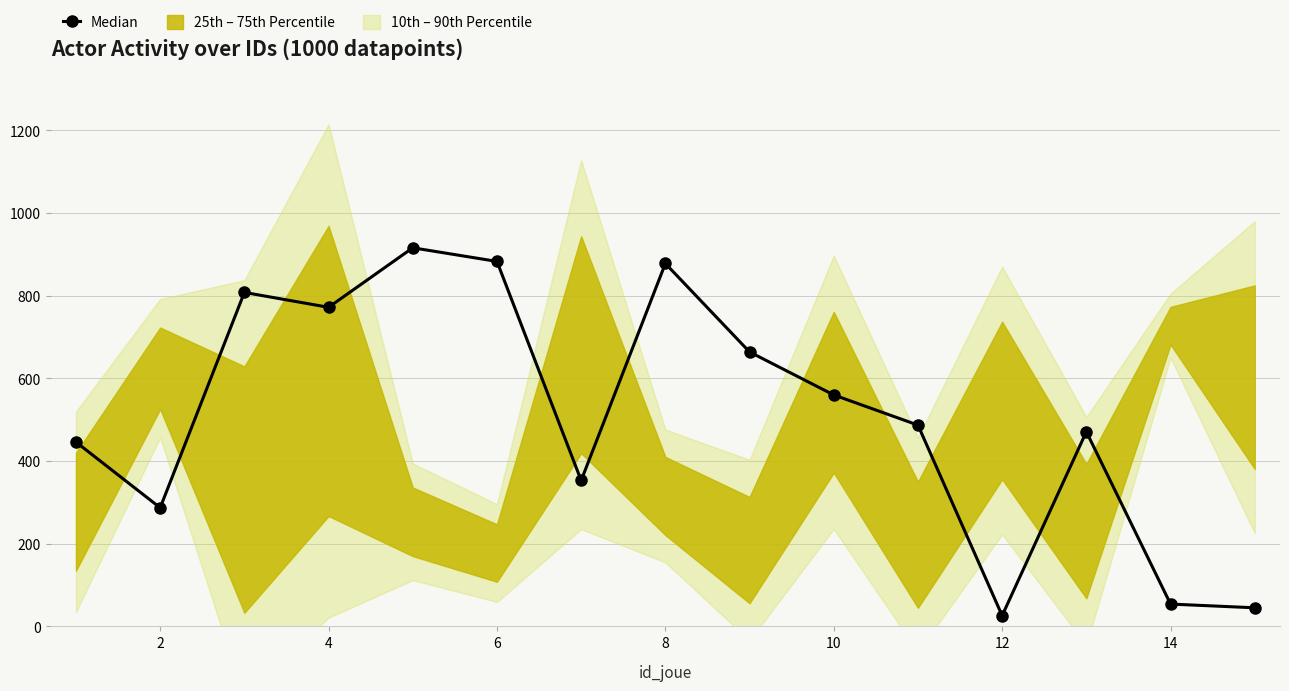

Reading left to right, extract all data points from this chart.

446	287	808	772	916	883	353	878	664	560	487	26	471	54	45